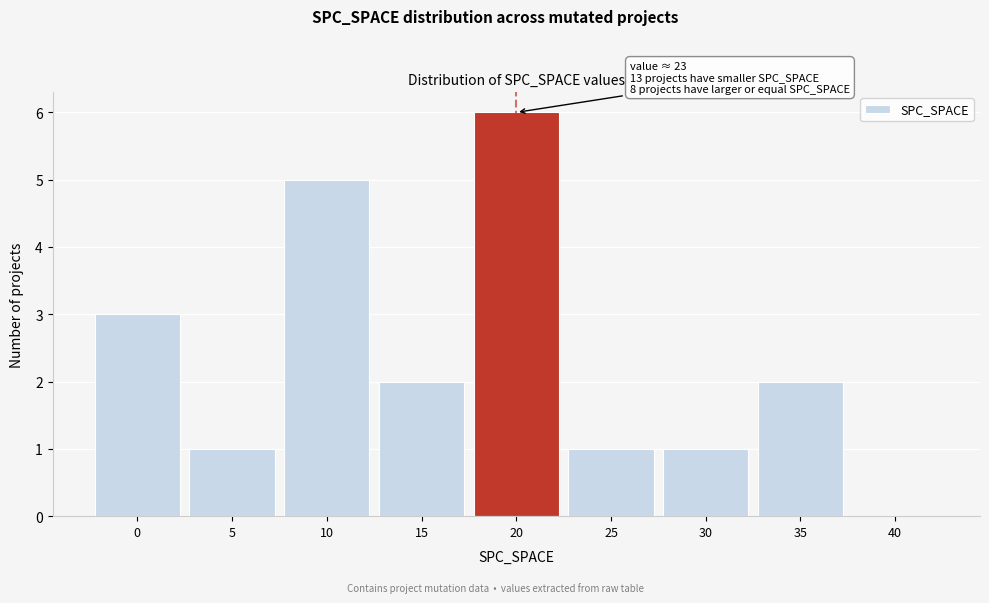

Reading left to right, what are all the values shown in this chart?

0=3	5=1	10=5	15=2	20=6	25=1	30=1	35=2	40=0